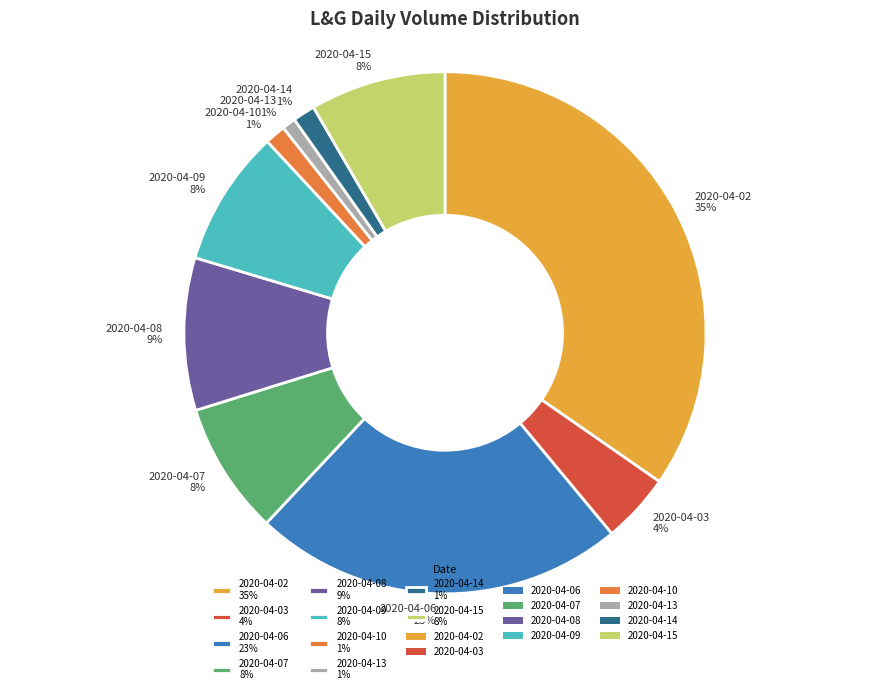

Is there a majority slice in this chart?

No